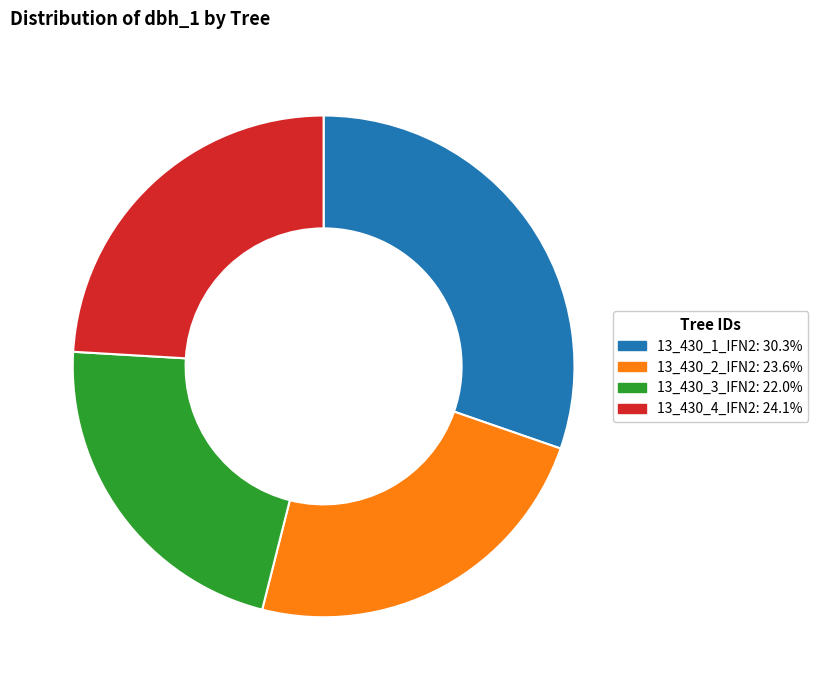

What is the largest slice in the pie chart?

13_430_1_IFN2